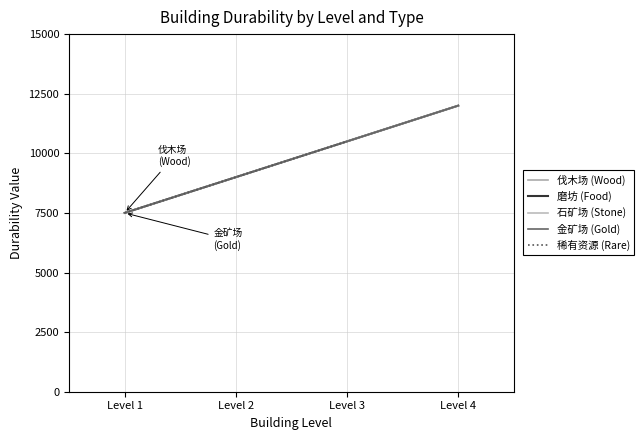

Reading right to left, what are all the values shown in this chart?

伐木场 (Wood): 12000	10500	9000	7500
磨坊 (Food): 12000	10500	9000	7500
石矿场 (Stone): 12000	10500	9000	7500
金矿场 (Gold): 12000	10500	9000	7500